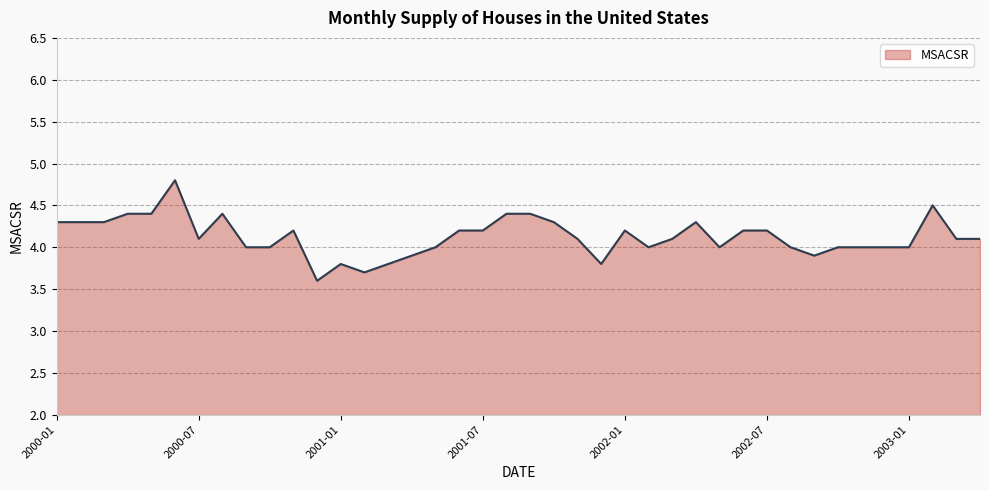

What is the difference between the maximum and minimum values?

1.2